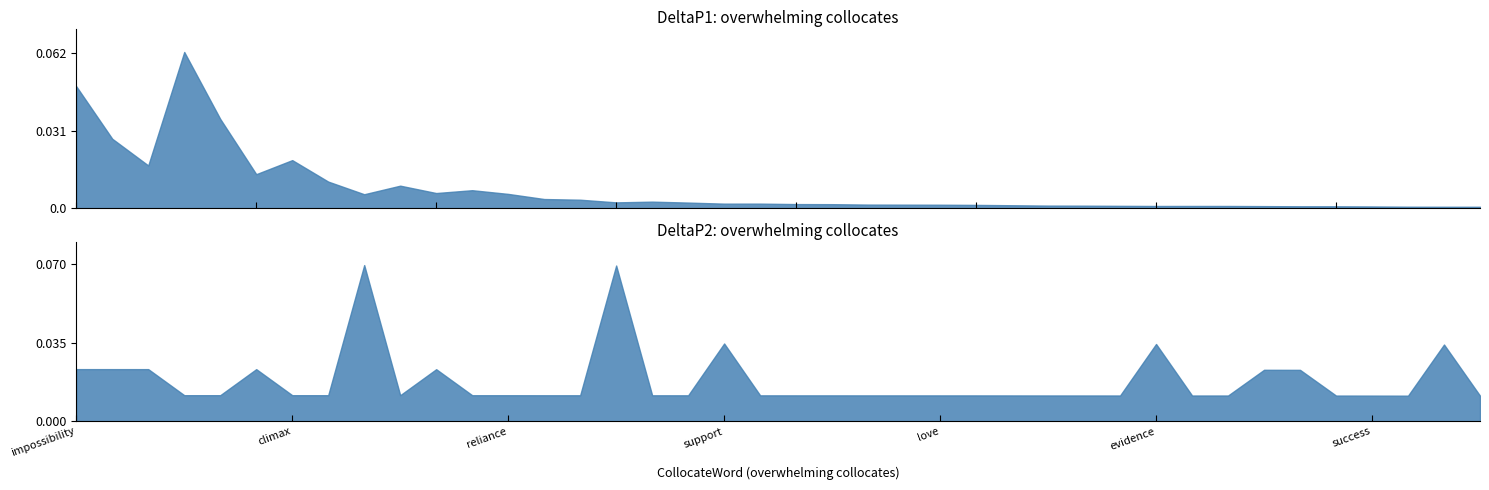

The value of DeltaP2 at remorse is 0.0. True or false?

False